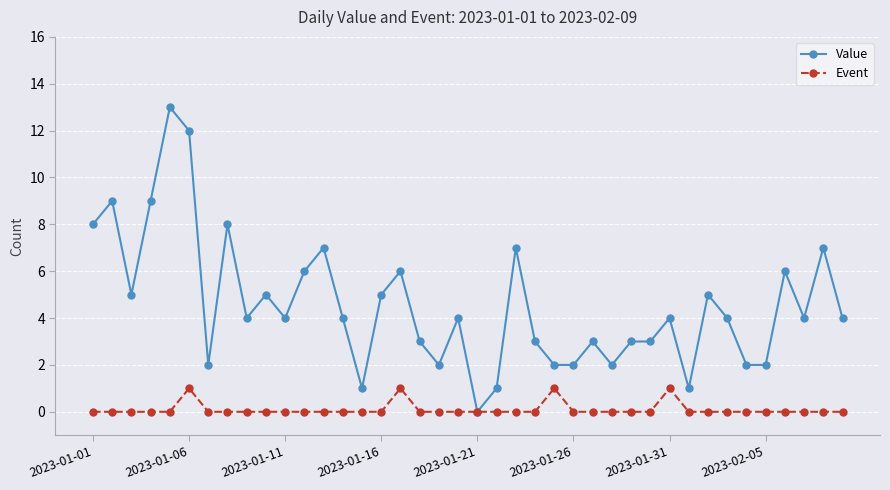

What is the value of the Value point at the 18th from the left?

3